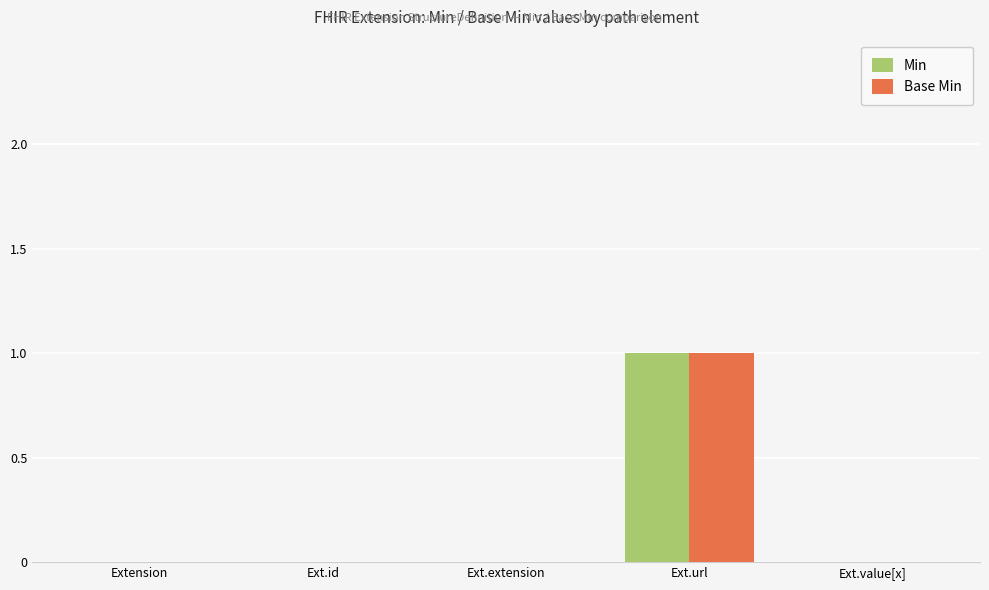

The Base Min series shows 1 at Ext.value[x]. True or false?

False